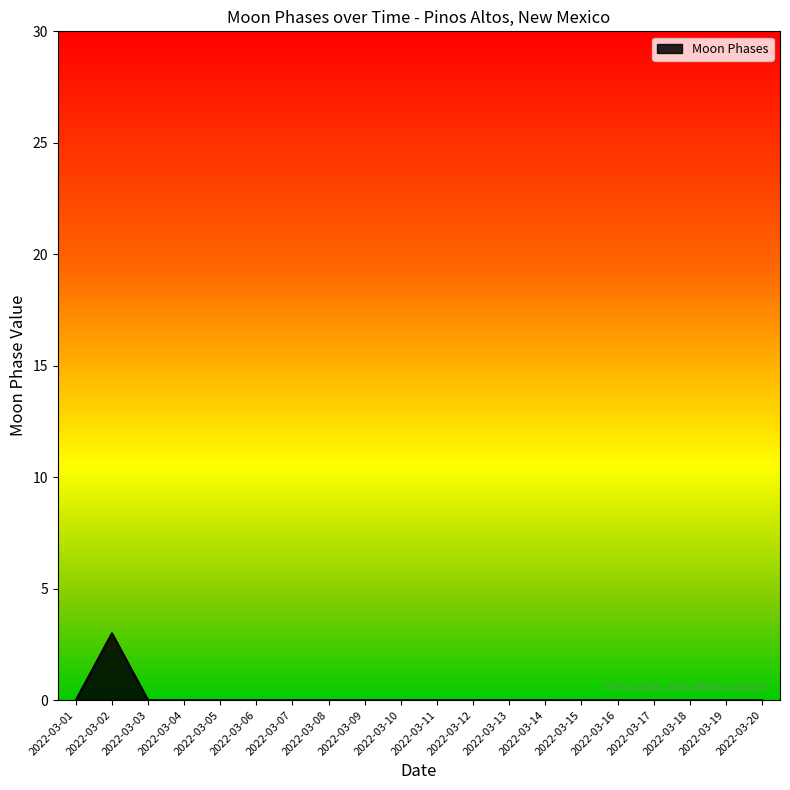

What is the difference between the maximum and minimum values?

3